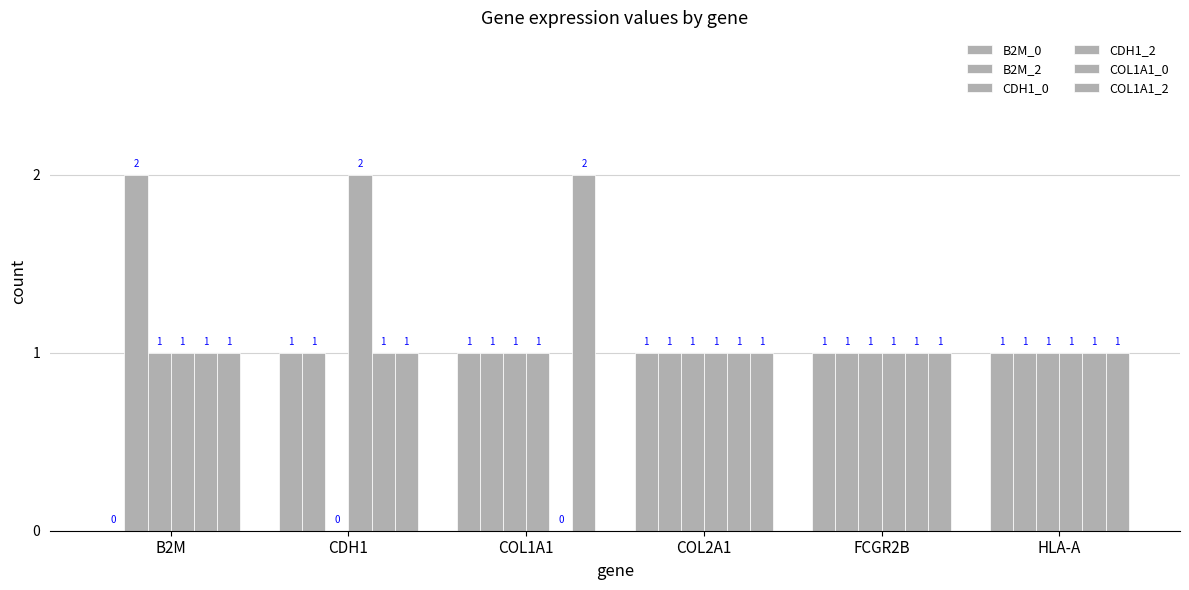

Rank the categories by COL1A1_0 value from lowest to highest.

COL1A1, B2M, CDH1, COL2A1, FCGR2B, HLA-A